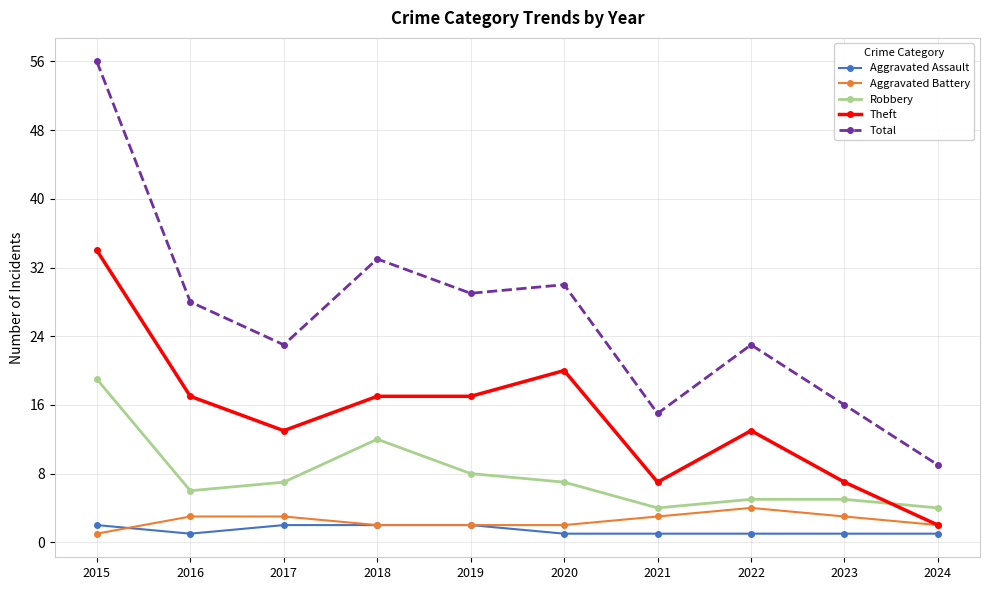

Is it true that Aggravated Battery equals 2 at 2018?

True